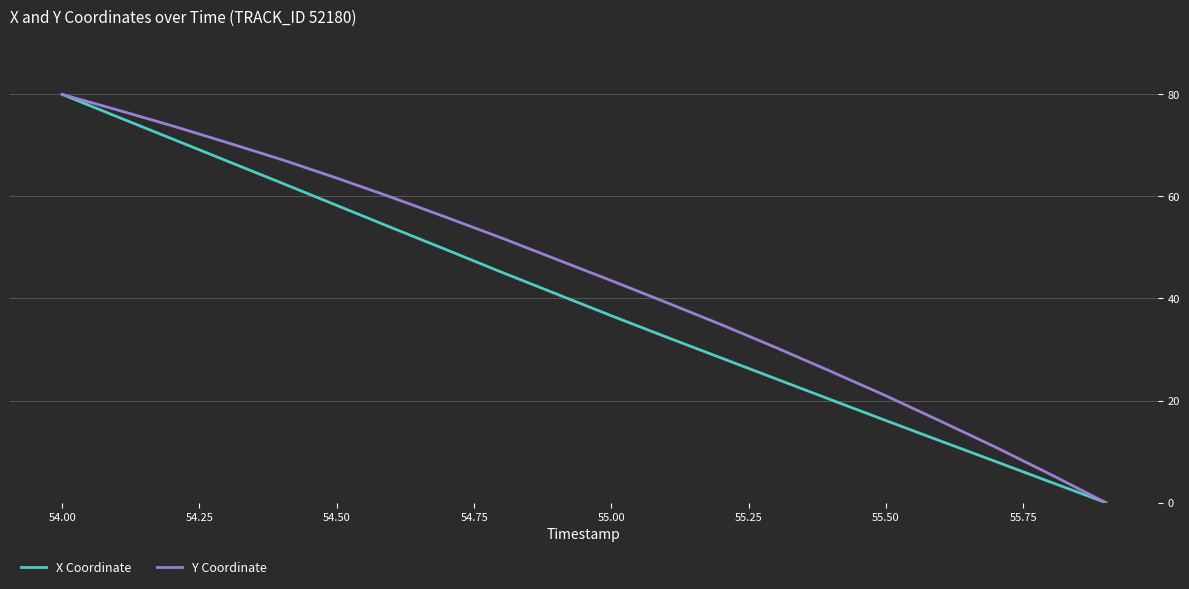

Which series has the largest total across all categories?

Y Coordinate